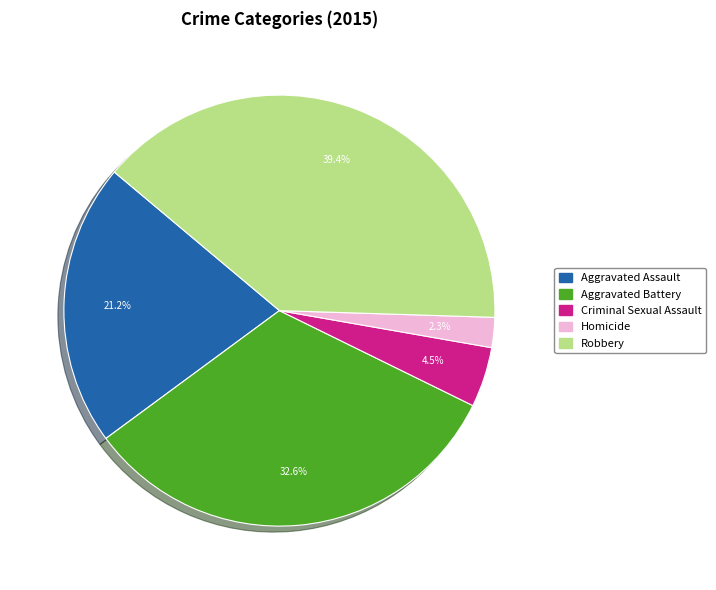

What is the ratio of the value at Homicide to the value at Criminal Sexual Assault?

0.5